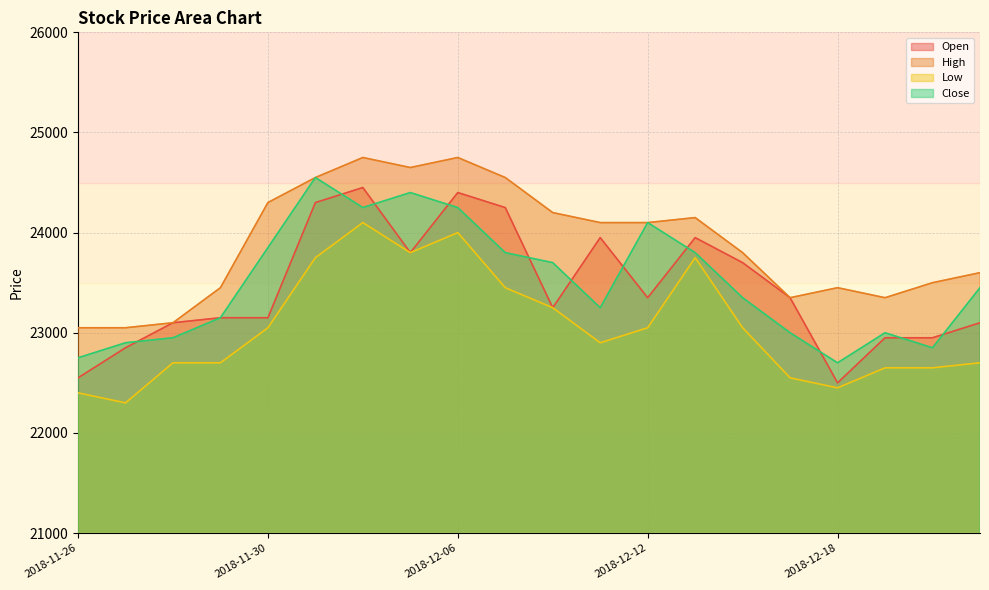

Which category has the highest value in the Close series?

2018-12-03